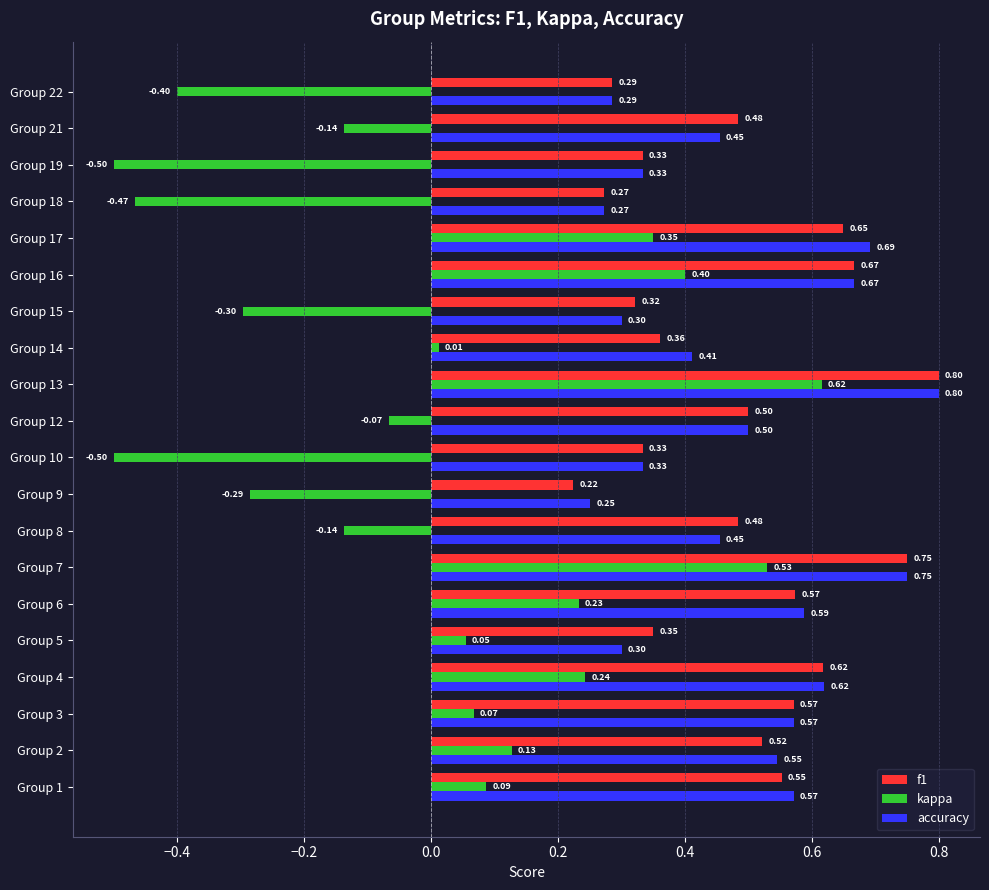

Which category has the highest value in the accuracy series?

Group 13